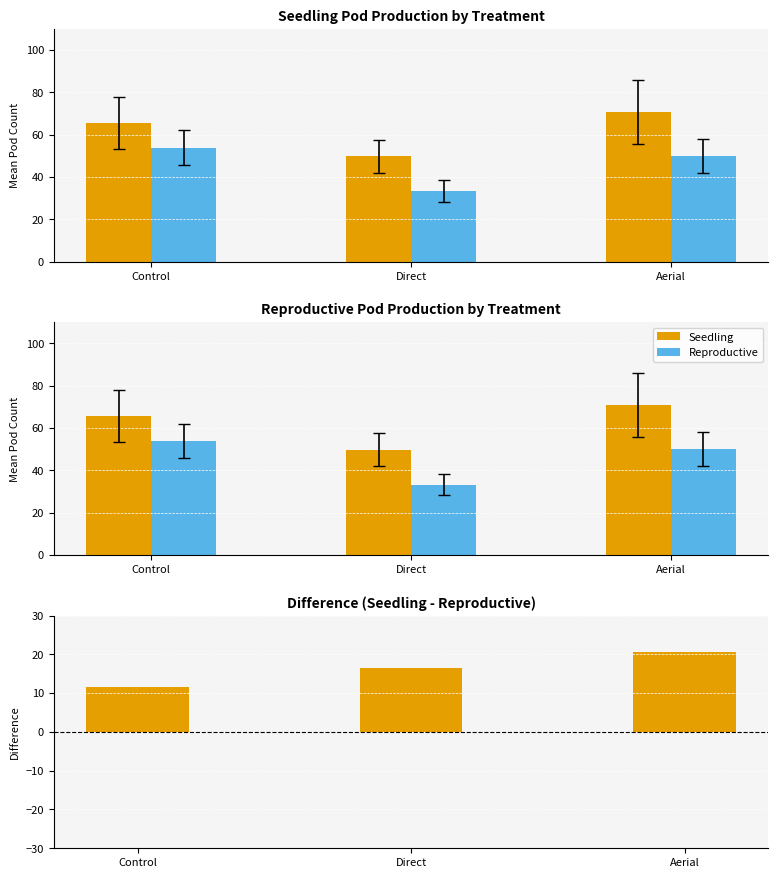

Which has a higher value, Control or Direct?

Control